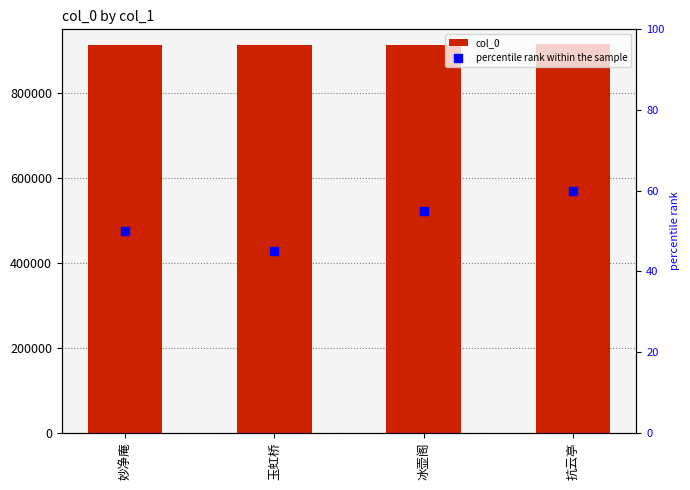

What are all the series names shown in the legend?

col_0, percentile rank within the sample